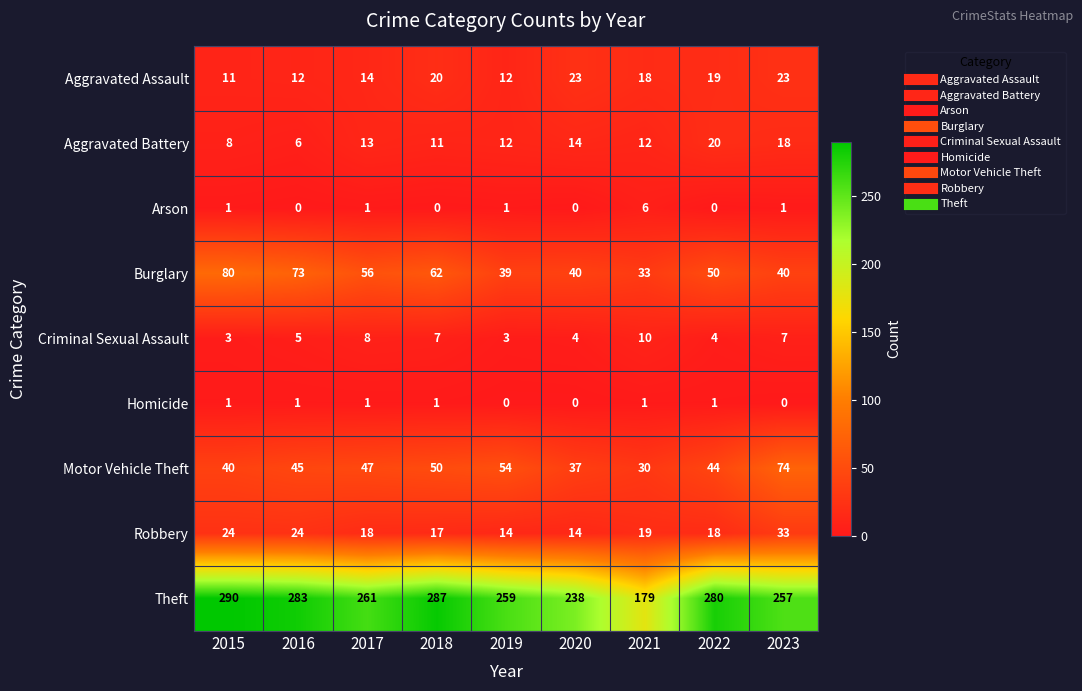

The Arson series shows 6 at 2021. True or false?

True